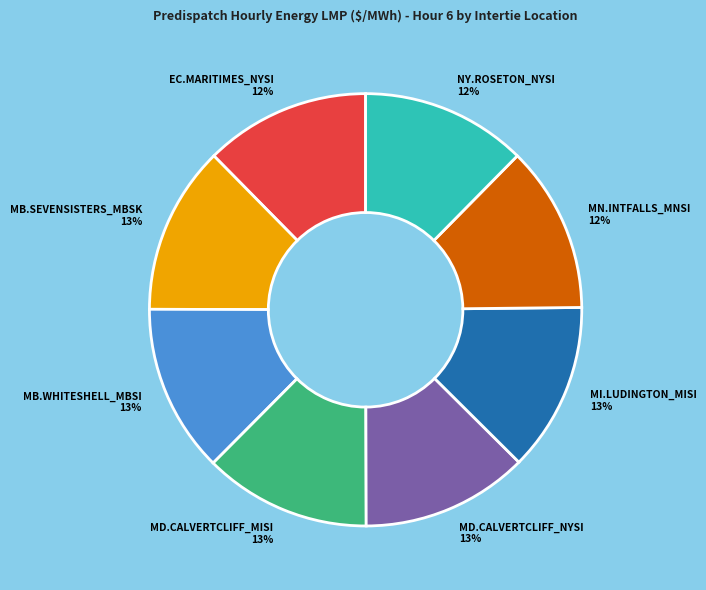

Does any single category account for the majority?

No